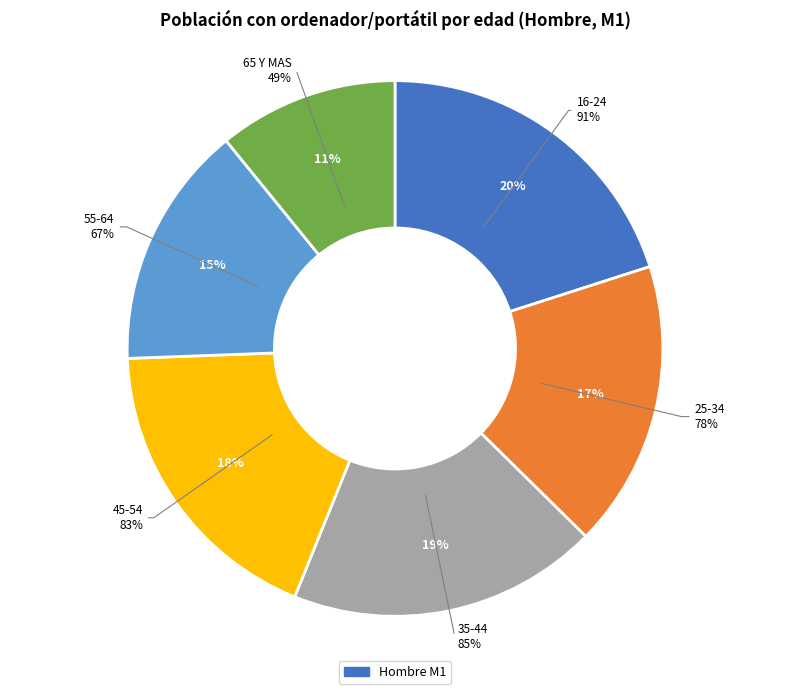

How many segments does this pie chart have?

6